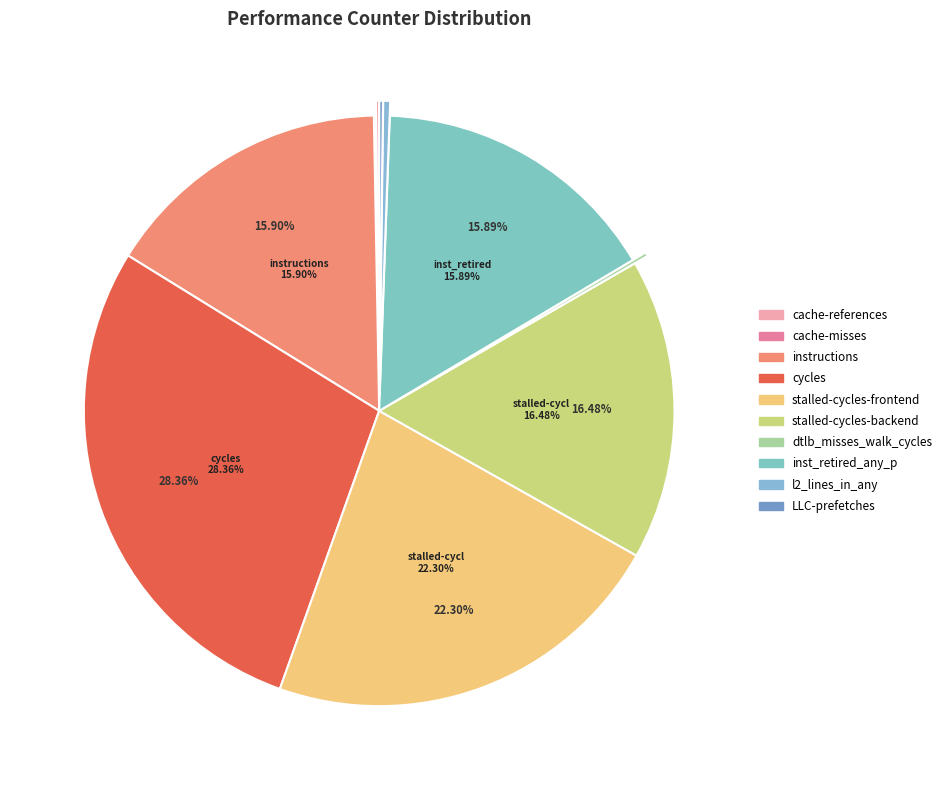

Which has a higher value, instructions or inst_retired_any_p?

instructions